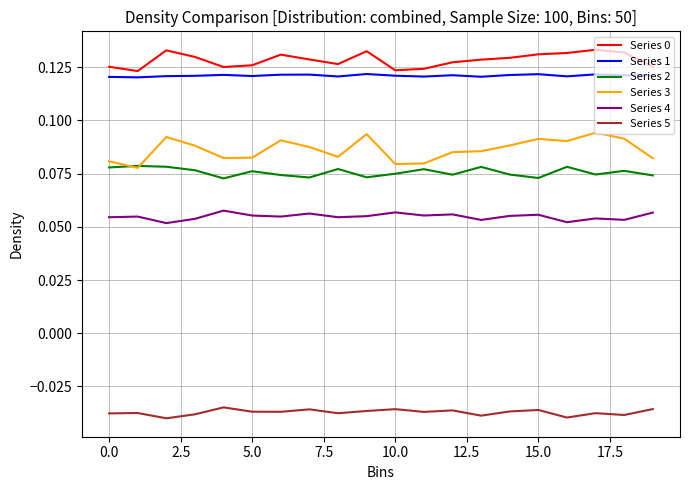

Which series has the widest spread of values?

Series 3